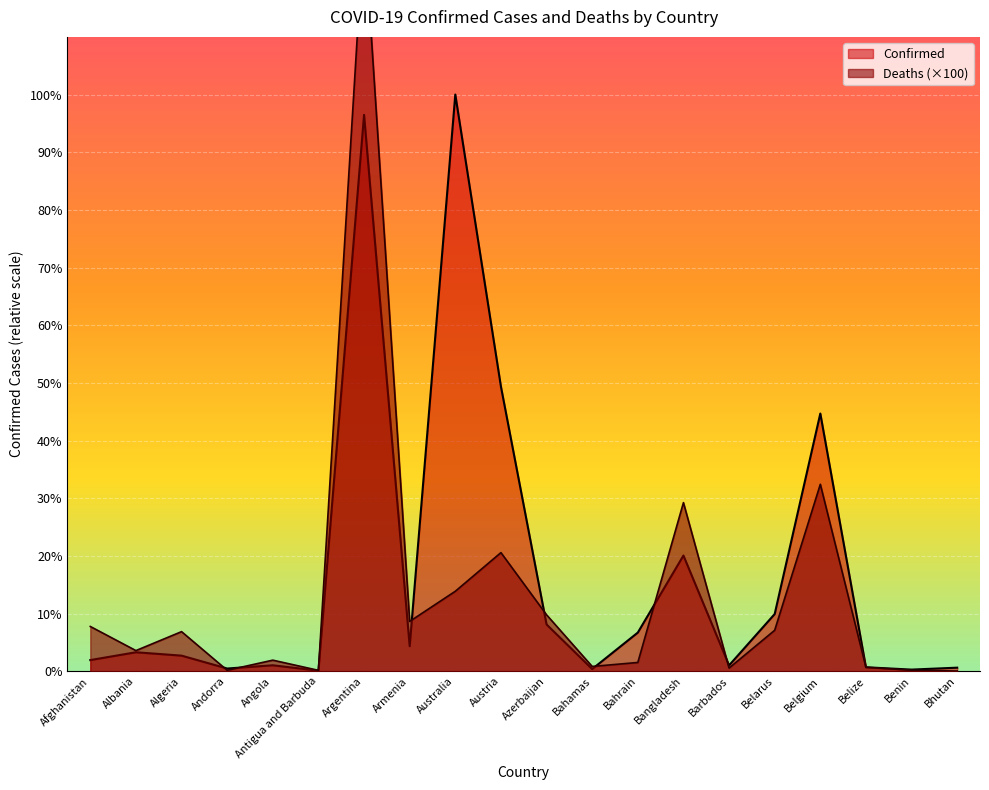

How many data points in Deaths are less than 687800?

10